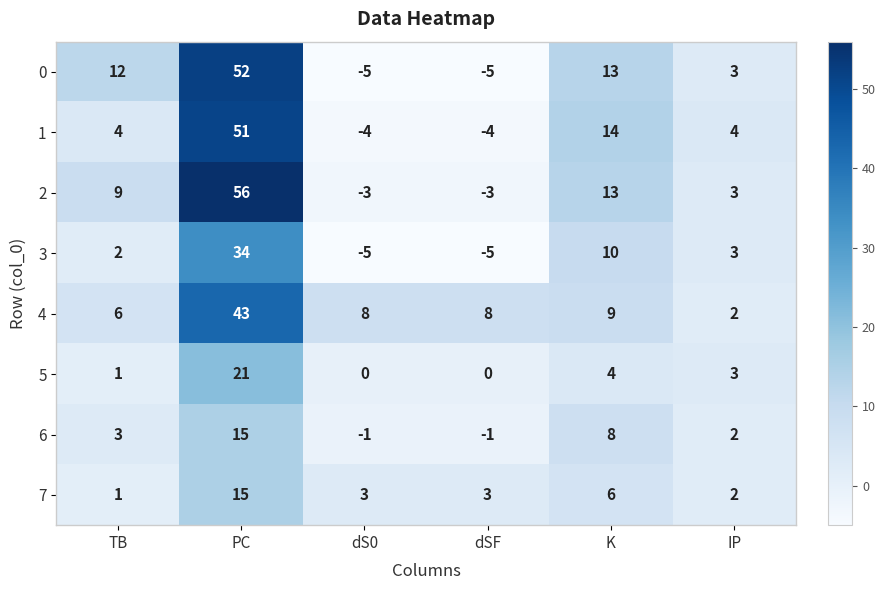

At which label does 5 first exceed 3?

PC